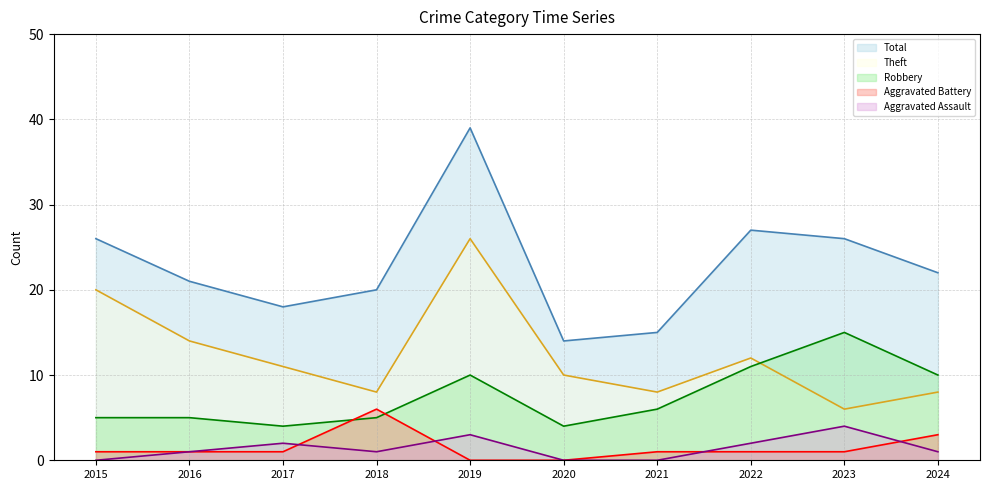

At which category is the sum across all series the highest?

2019